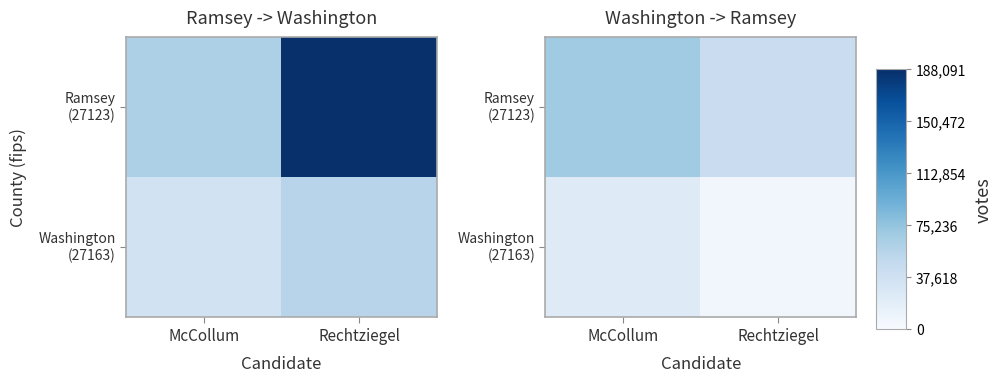

Where is Washington (27163) nearest to the value 0?

Rechtziegel